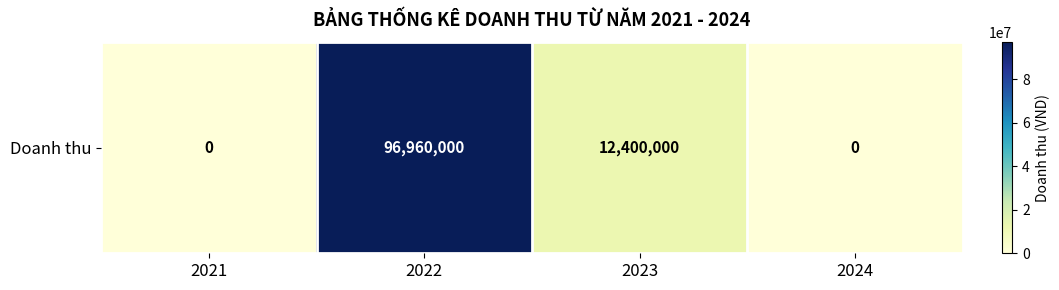

Reading right to left, extract all data points from this chart.

2024=0	2023=12400000	2022=96960000	2021=0